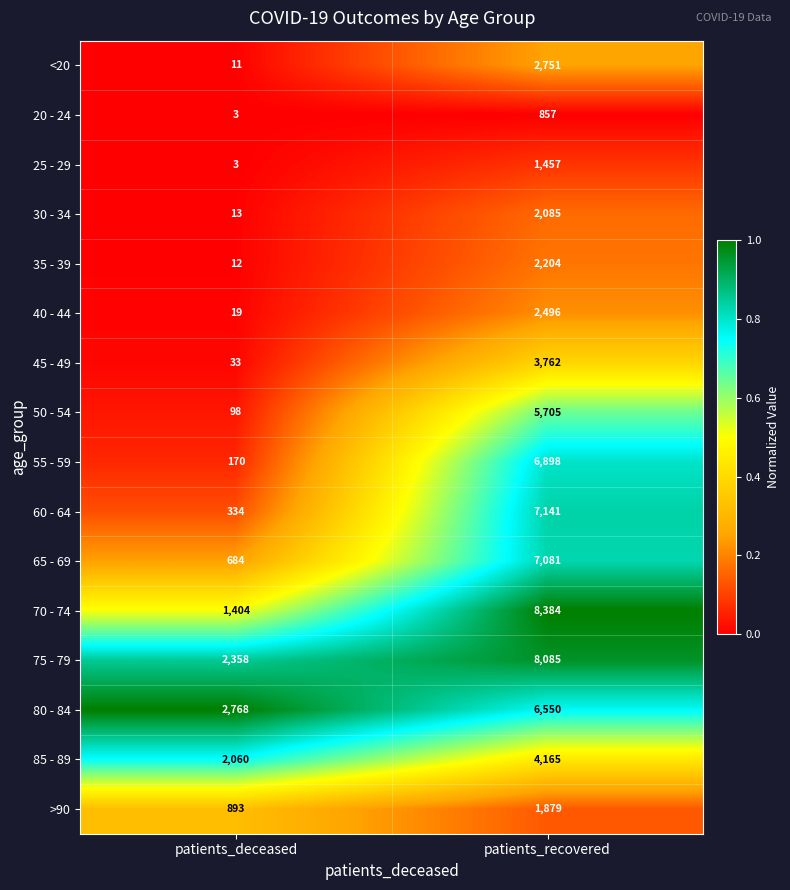

How many distinct data groups are displayed?

16